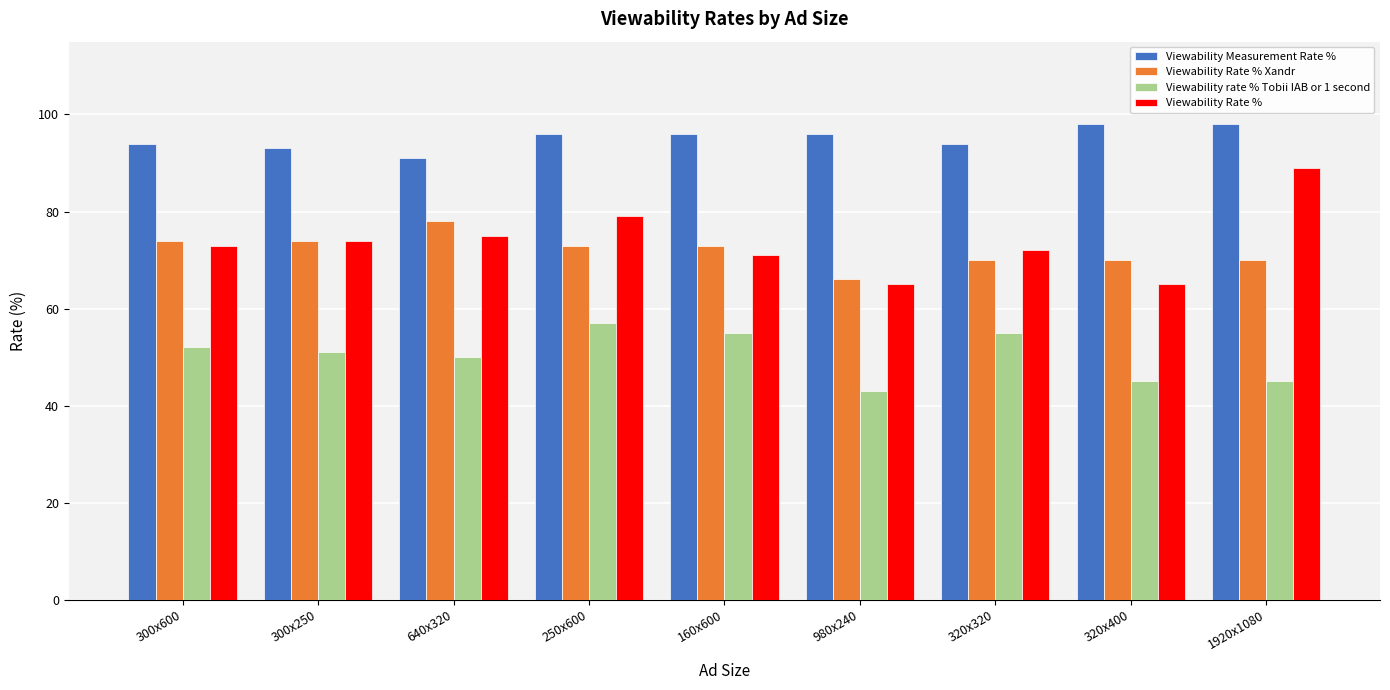

What is the minimum value for Viewability Rate %?

65